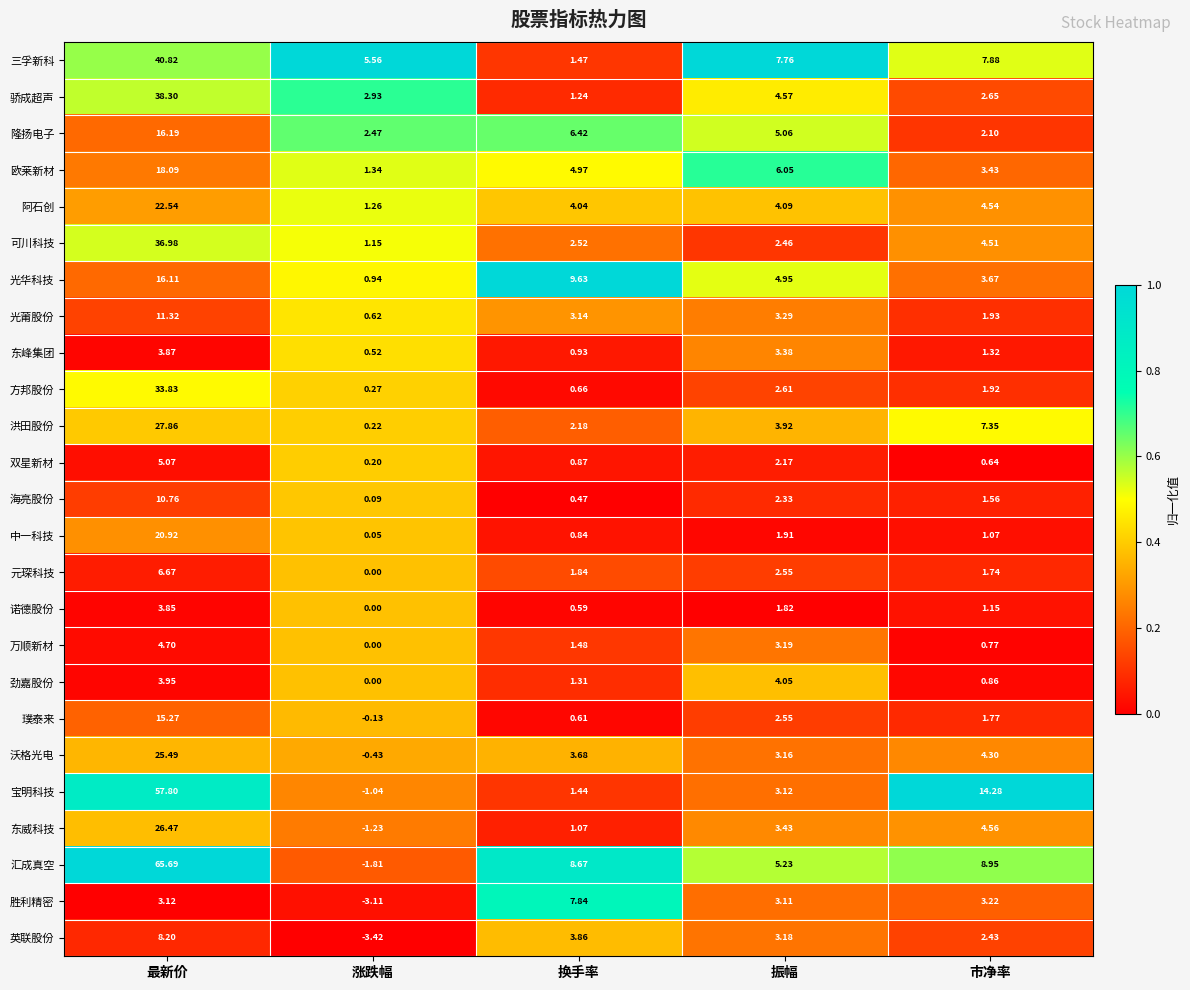

Rank the series at 换手率 from lowest to highest value.

海亮股份, 诺德股份, 璞泰来, 方邦股份, 中一科技, 双星新材, 东峰集团, 东威科技, 骄成超声, 劲嘉股份, 宝明科技, 三孚新科, 万顺新材, 元琛科技, 洪田股份, 可川科技, 光莆股份, 沃格光电, 英联股份, 阿石创, 欧莱新材, 隆扬电子, 胜利精密, 汇成真空, 光华科技